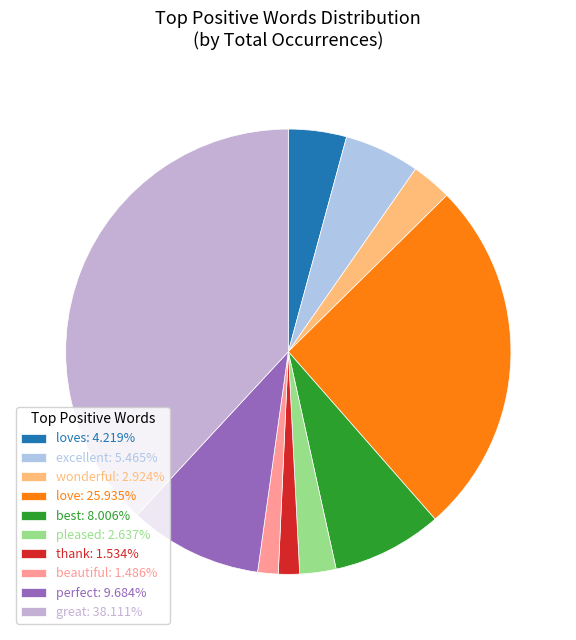

How many segments does this pie chart have?

10